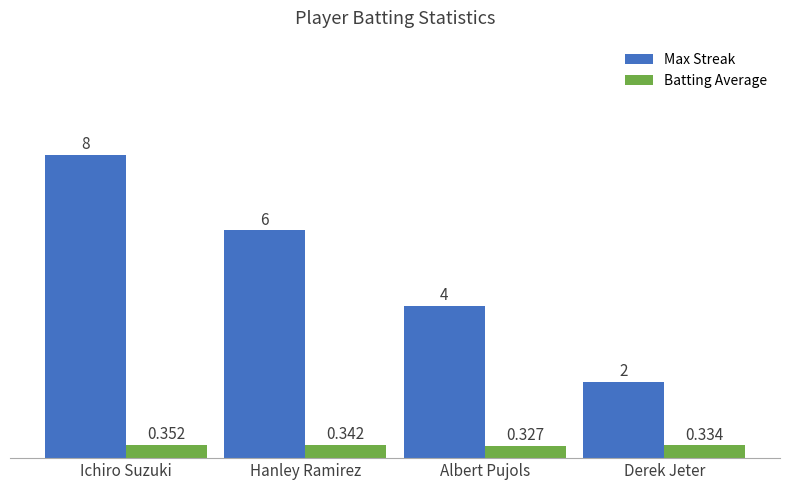

What are all the series names shown in the legend?

Max Streak, Batting Average